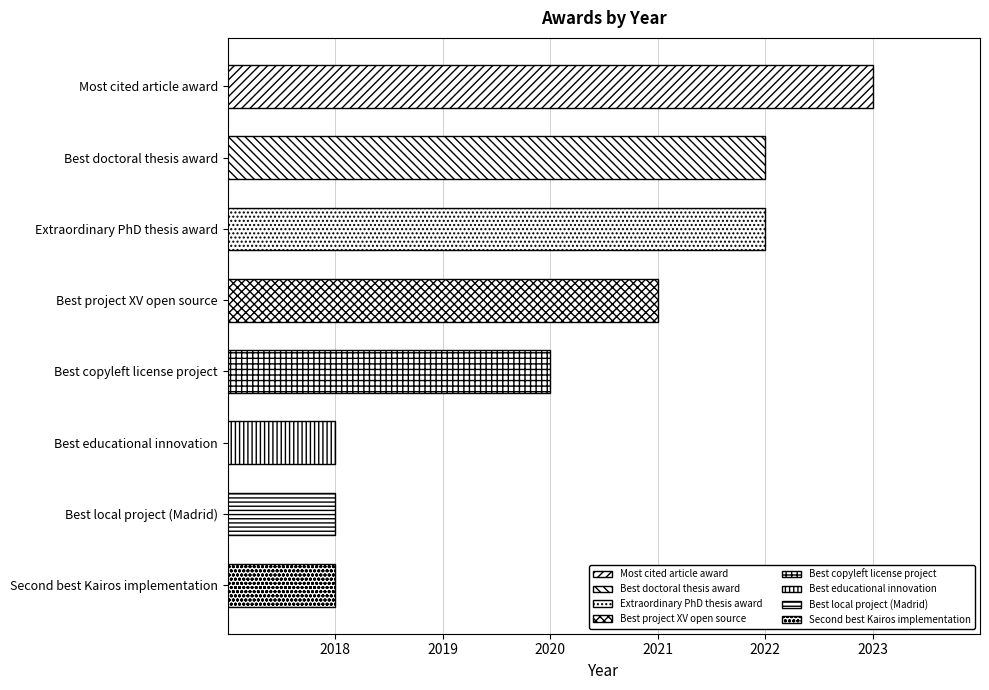

What is the change in value from Best doctoral thesis award to Best local project (Madrid)?

-4